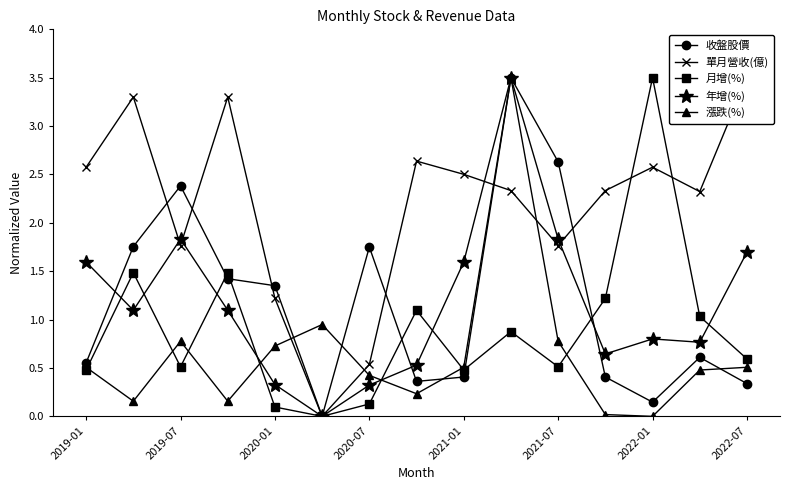

Where is the first local minimum for 月增(%)?

2019-07